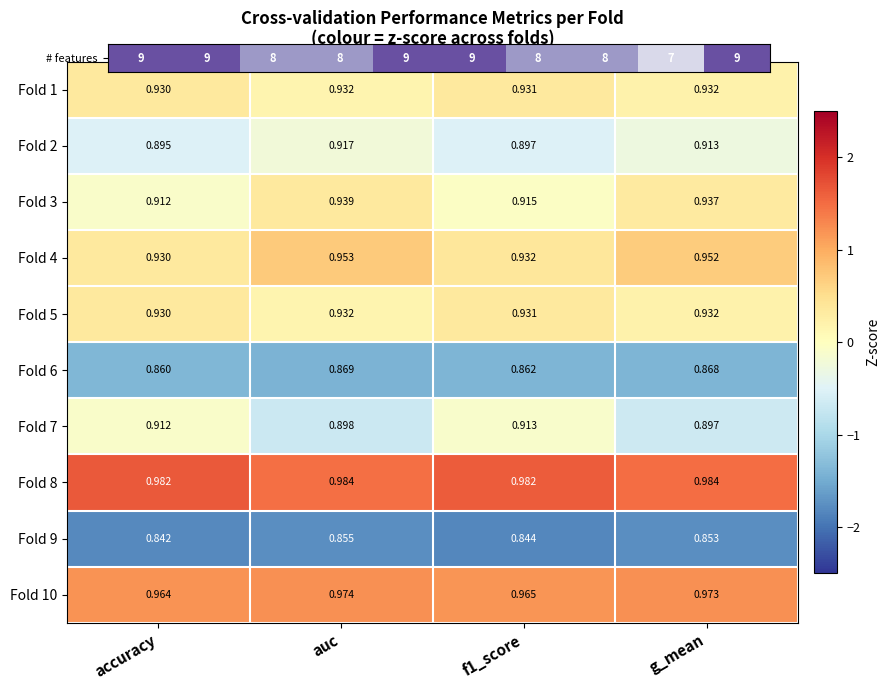

At which label does Fold 4 reach its peak?

auc